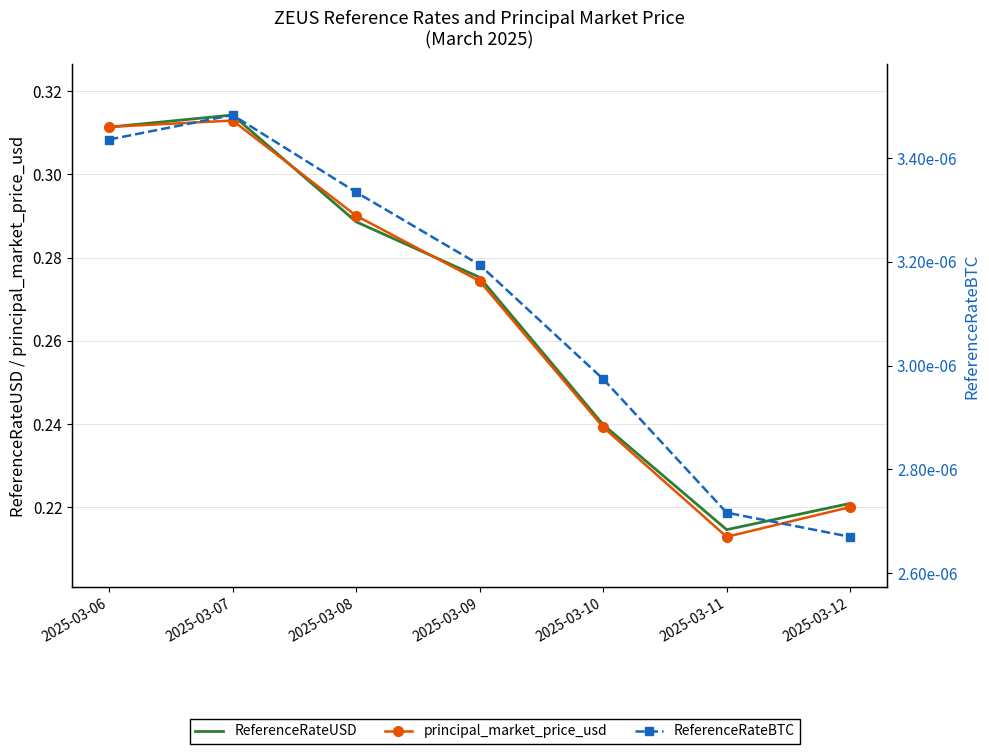

True or false: ReferenceRateBTC has a value of 0.0 at 2025-03-11.

True